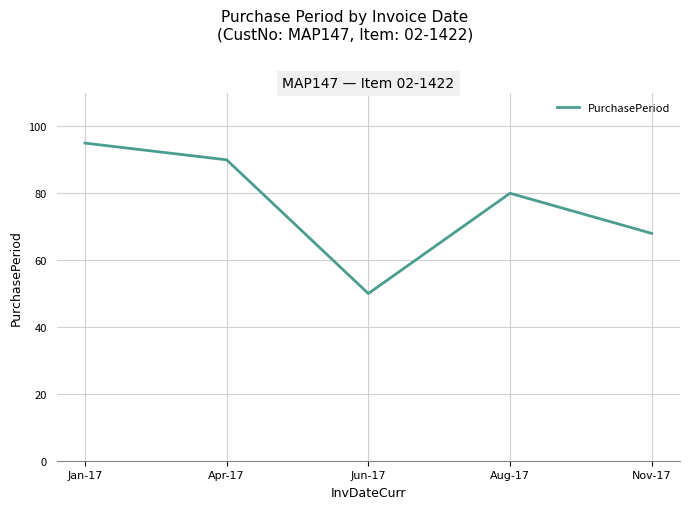

Is it true that the value at Aug-17 is 31?

False